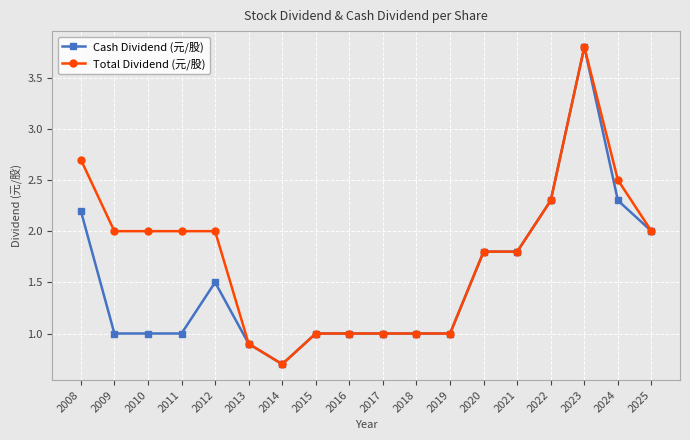

Is it true that Cash Dividend (元/股) equals 3.8 at 2022?

False